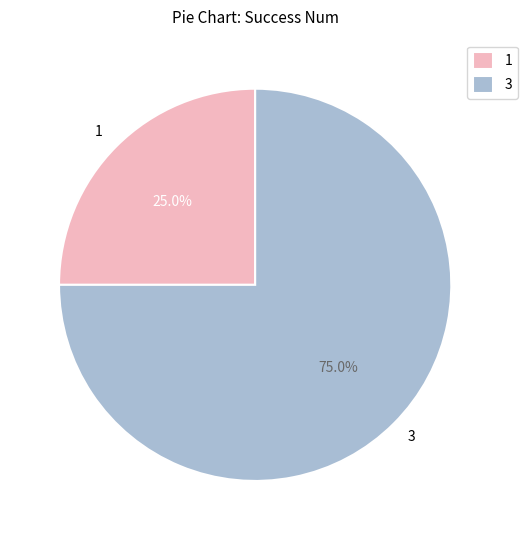

What is the ratio of the value at 1 to the value at 3?

0.3